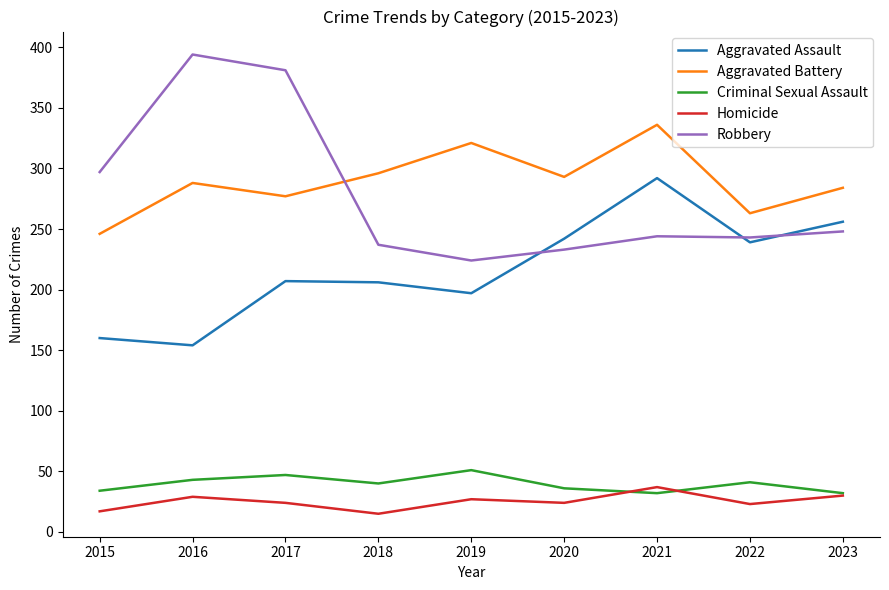

At which category does Aggravated Battery reach its first local peak?

2016